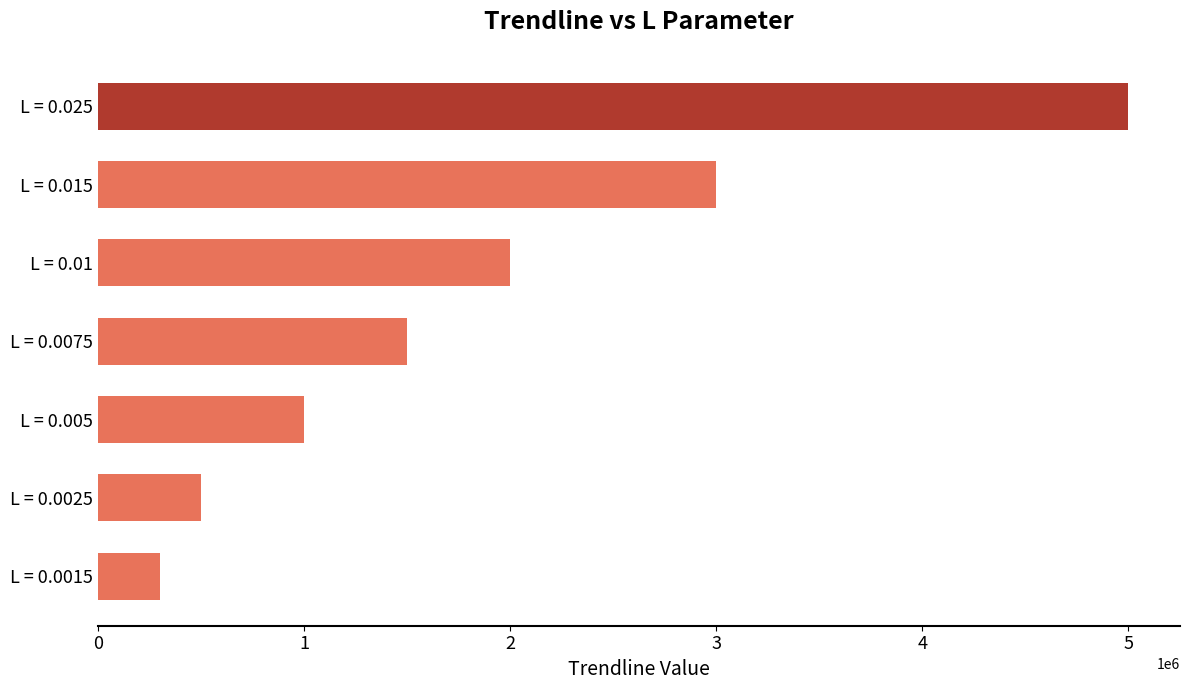

Which has a higher value, L = 0.01 or L = 0.0025?

L = 0.01